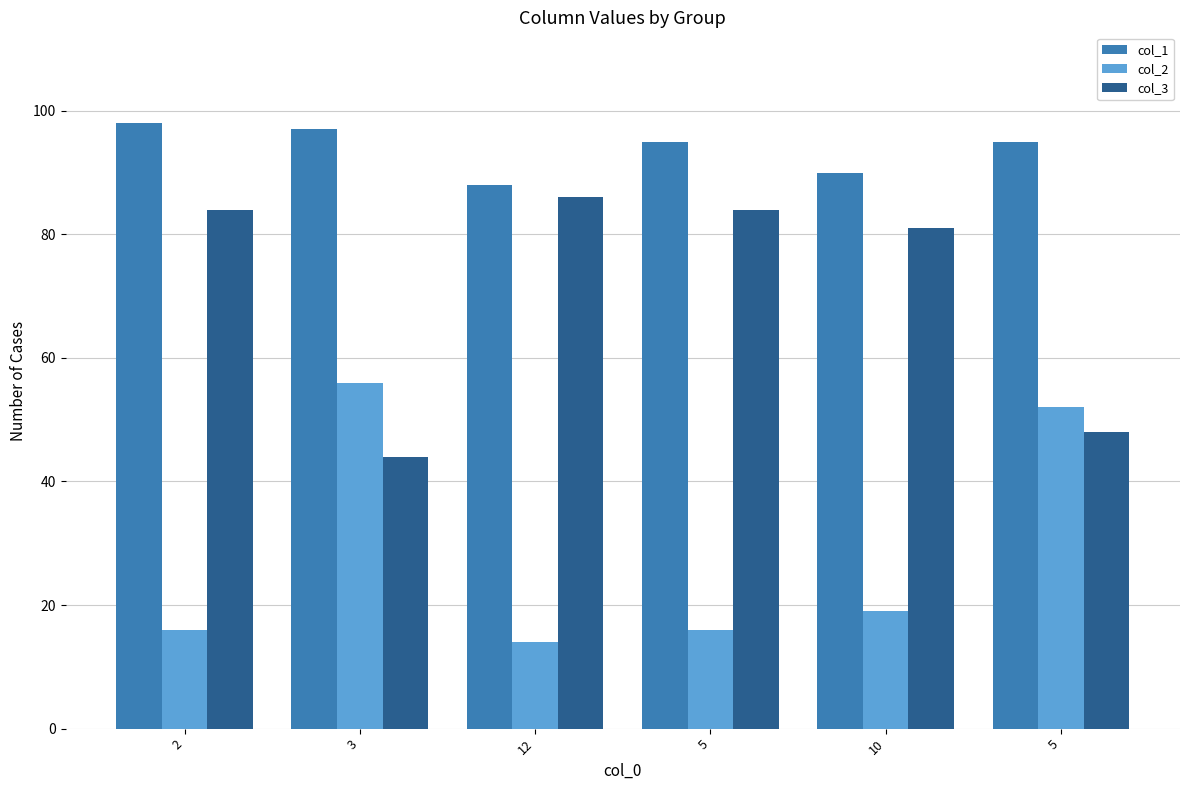

What are all the series names shown in the legend?

col_1, col_2, col_3